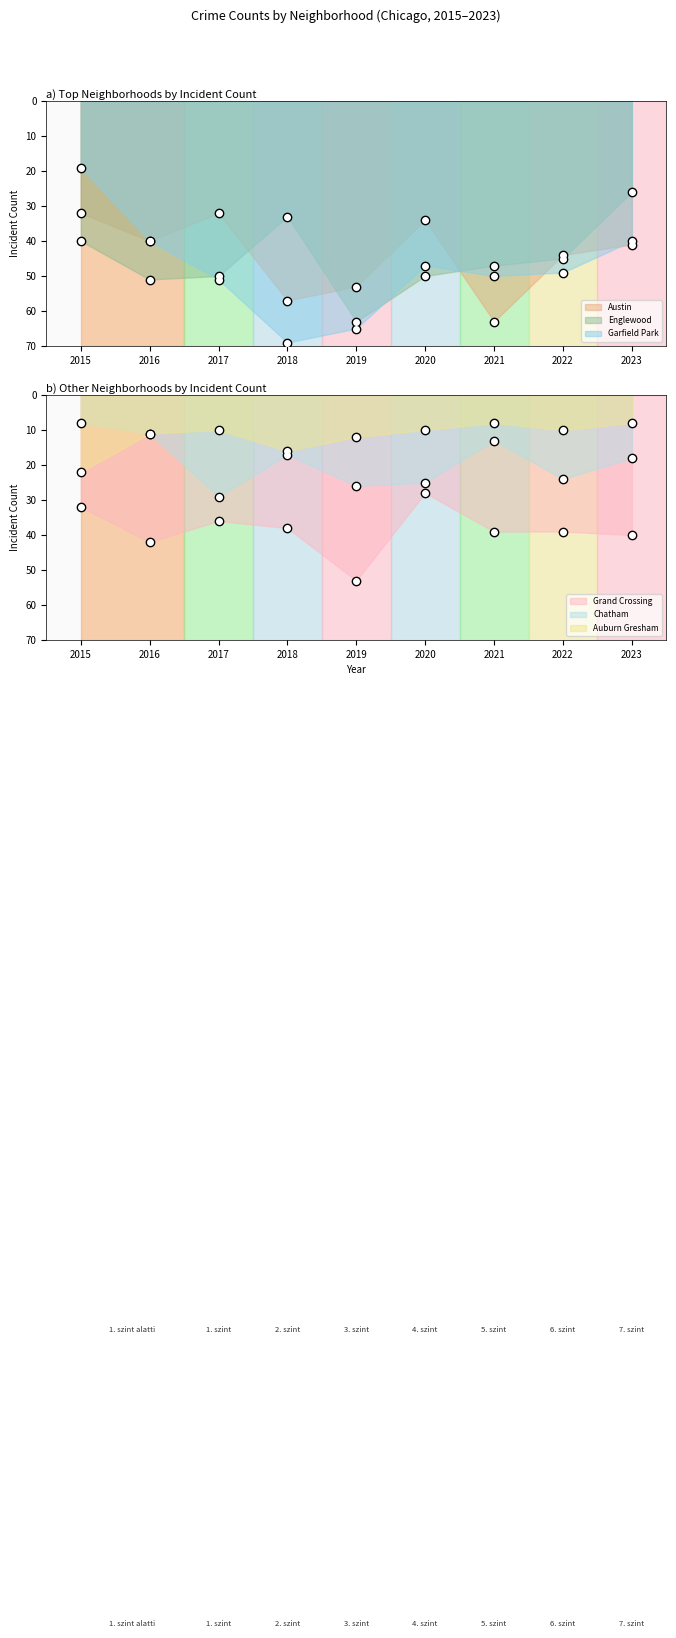

Is the value of Garfield Park at 2022 greater than the value of Austin at 2015?

Yes